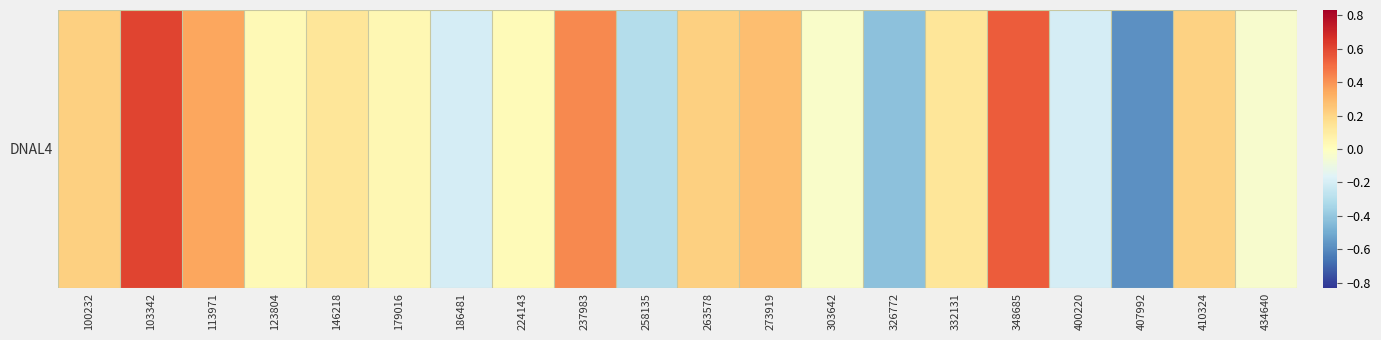

Between 348685 and 186481, which is larger?

348685